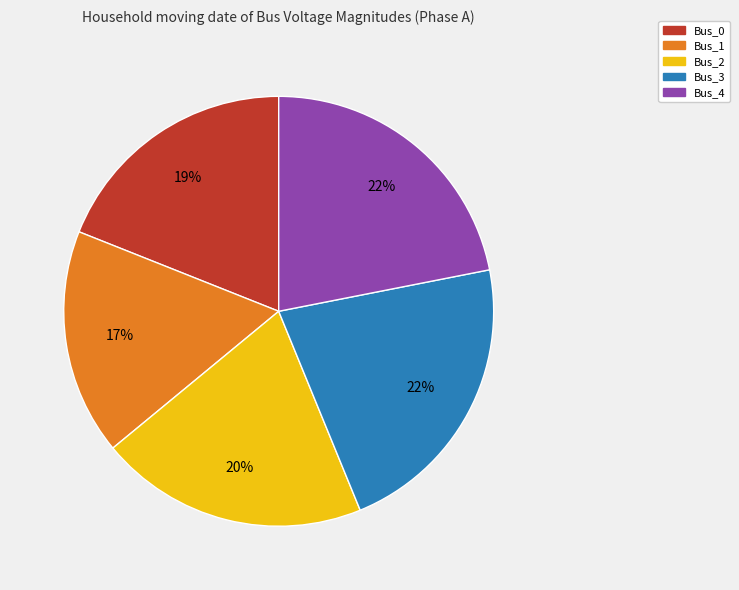

Between Bus_0 and Bus_2, which is larger?

Bus_2